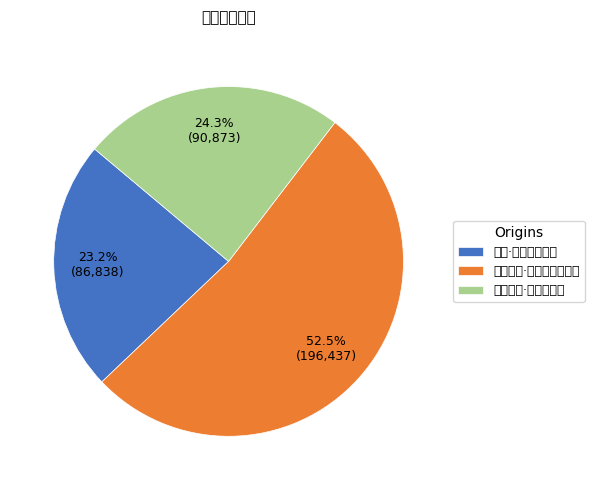

Which category has the biggest portion of the pie?

中夜白云·赫曦中夜真奇绝